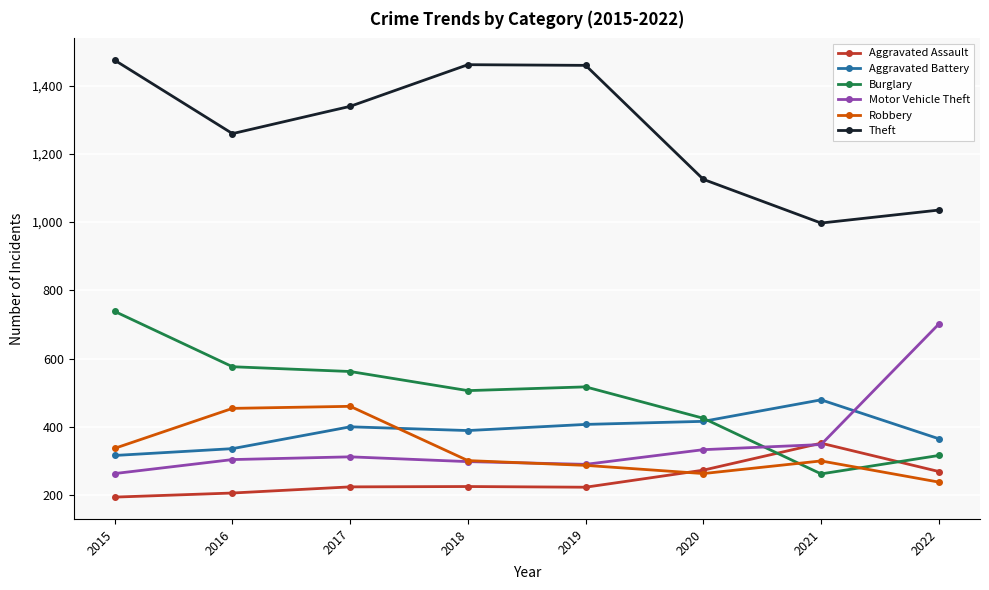

Read the Aggravated Assault value at 2017, to the nearest 10.

220